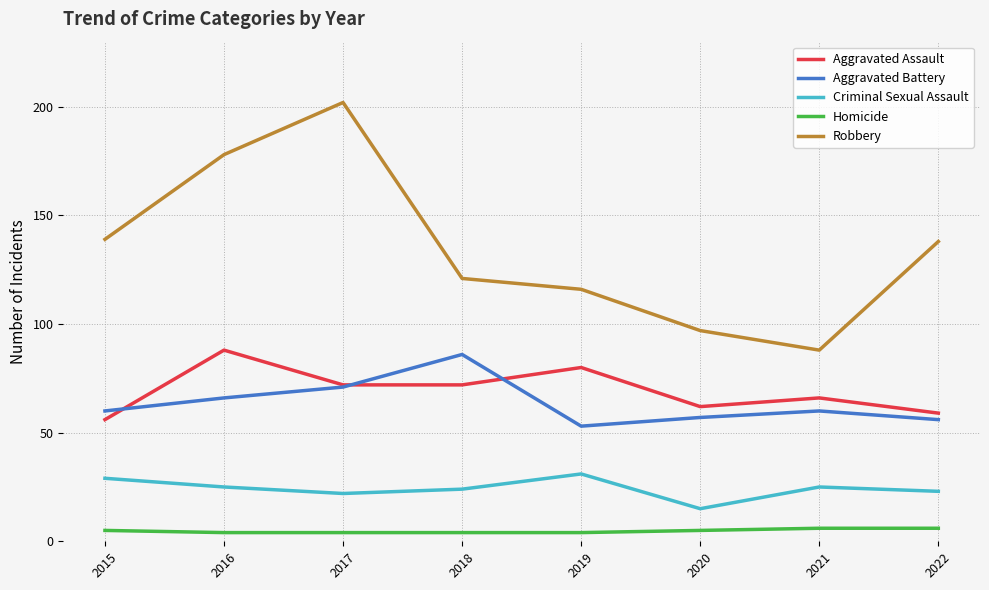

At which category is the sum across all series the highest?

2017